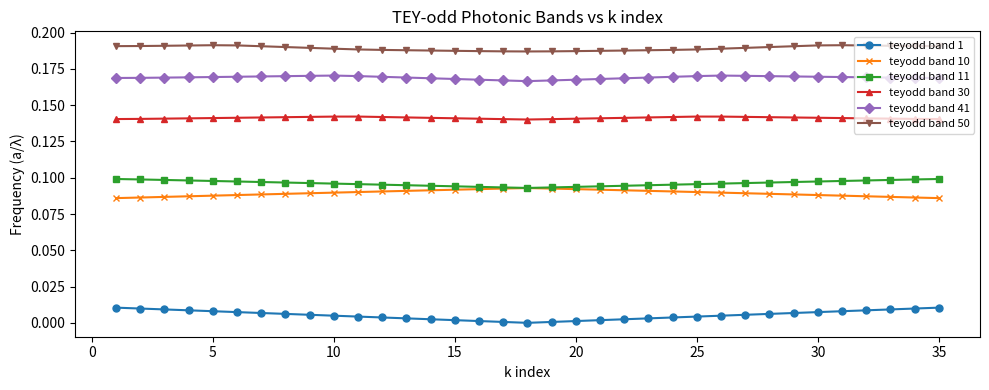

Which series has the largest range (max minus min)?

teyodd band 1